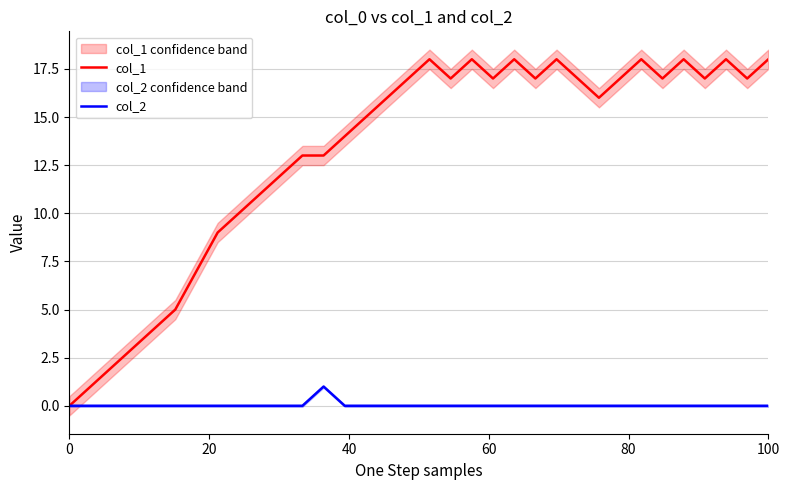

True or false: col_1 and col_2 intersect in this chart.

False